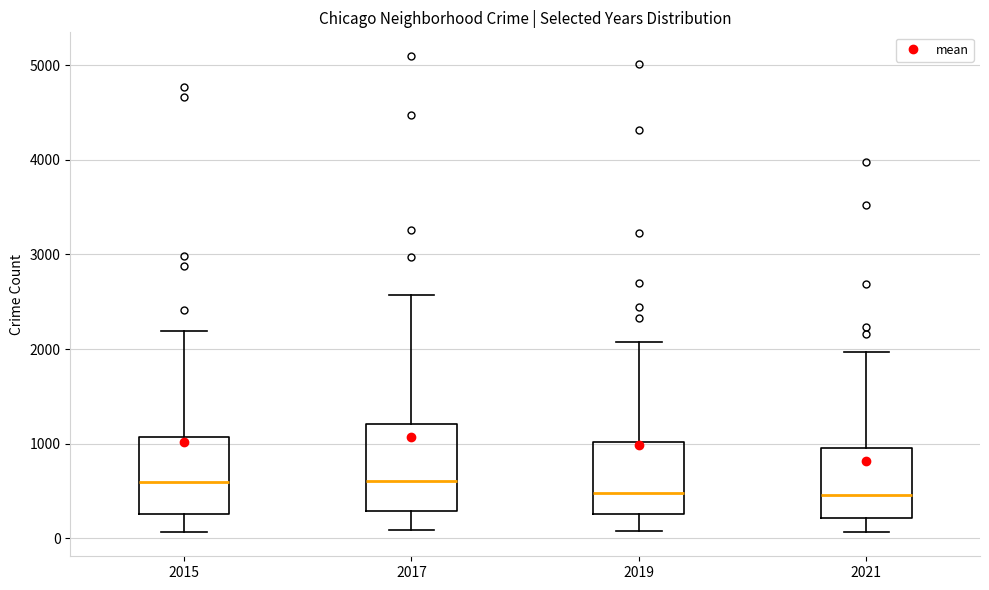

Where does the lower whisker of the box at x = 2017 end on the y-axis? The values are not printed on the chart, so give them approximately, as read against the axis.

100